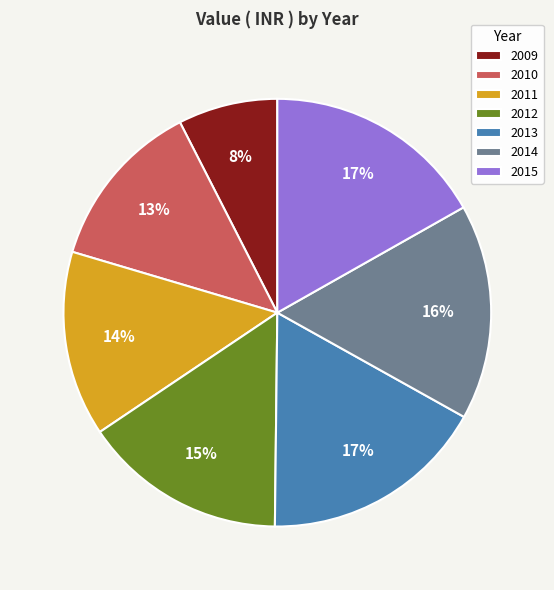

To the nearest percent, what is the average slice percentage?

14%